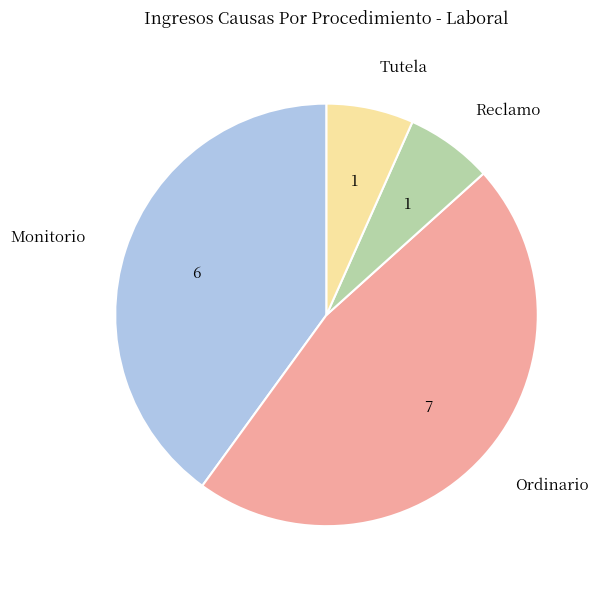

Count the number of slices in the pie.

4